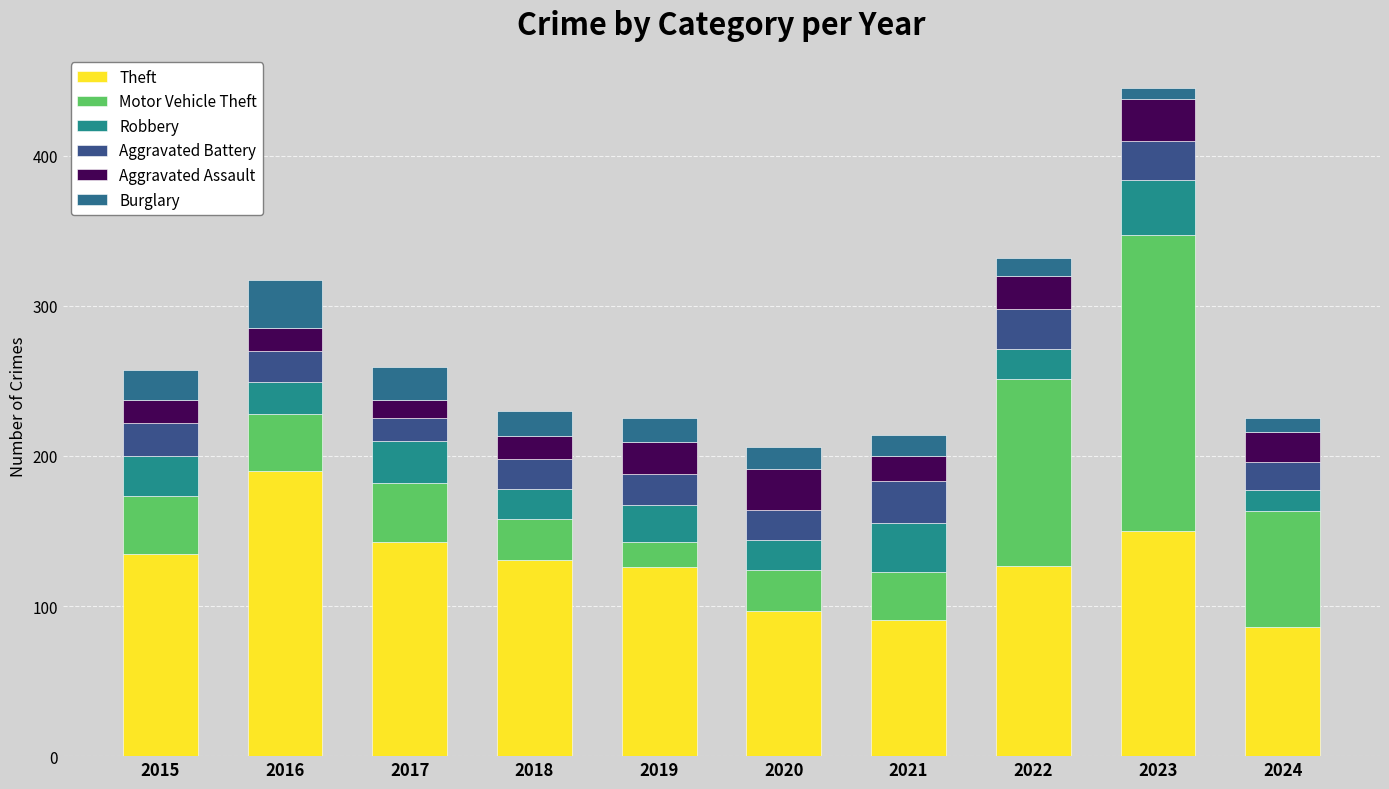

Count the number of categories in the chart.

10